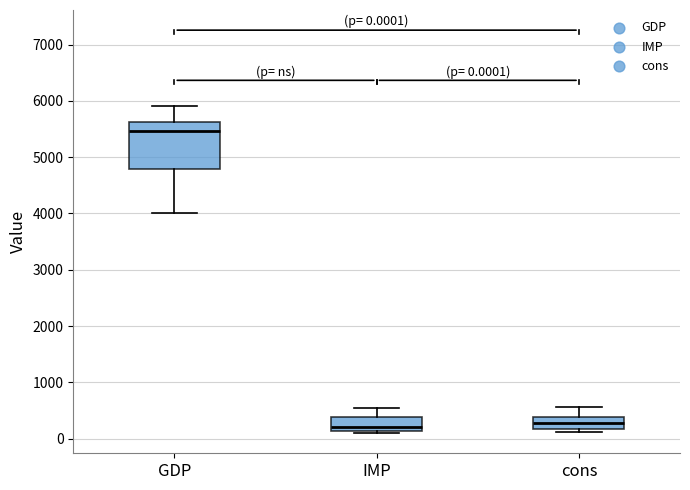

Which box has the highest median line?

GDP